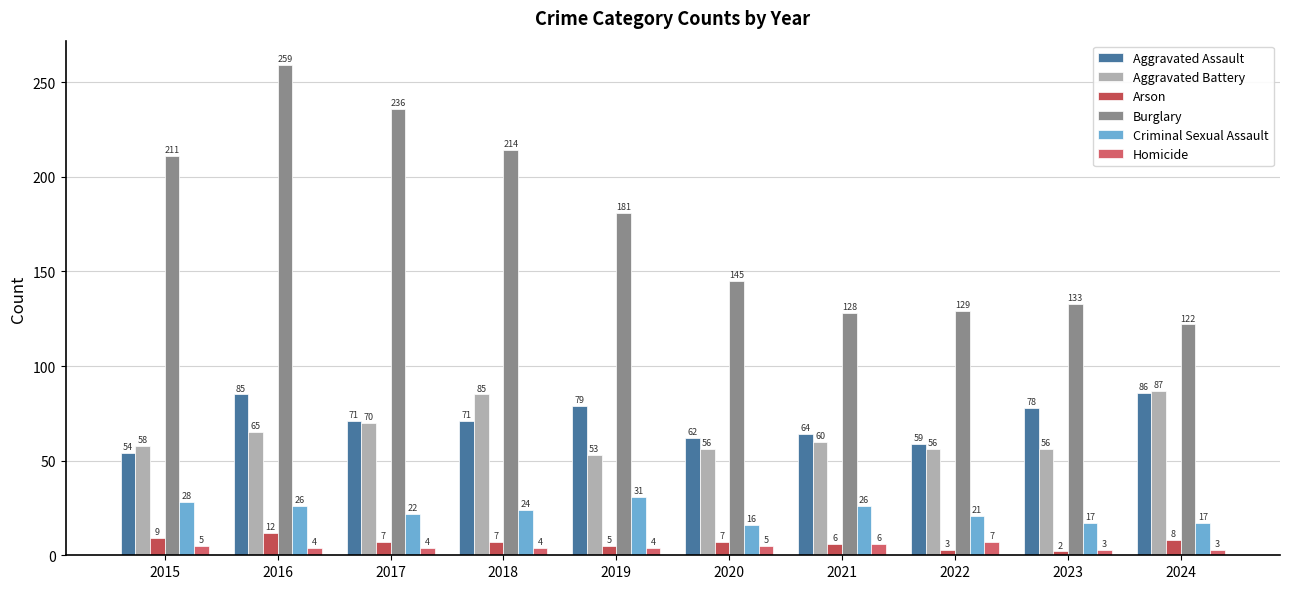

What are all the series names shown in the legend?

Aggravated Assault, Aggravated Battery, Arson, Burglary, Criminal Sexual Assault, Homicide